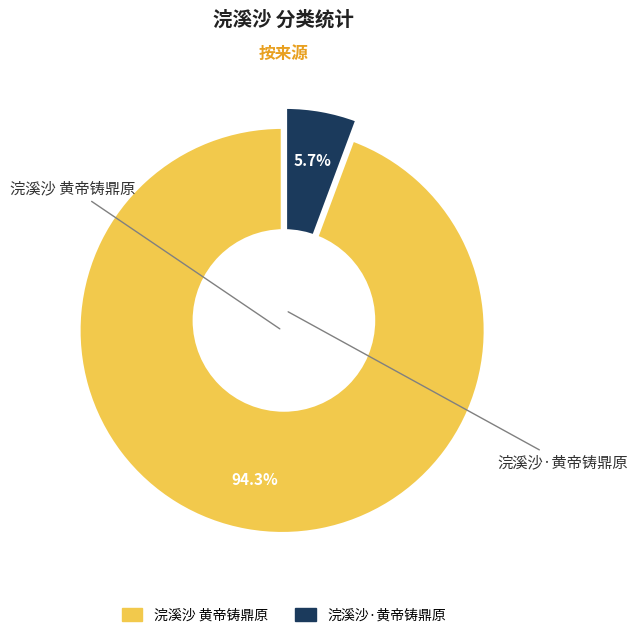

How many slices are in this pie chart?

2